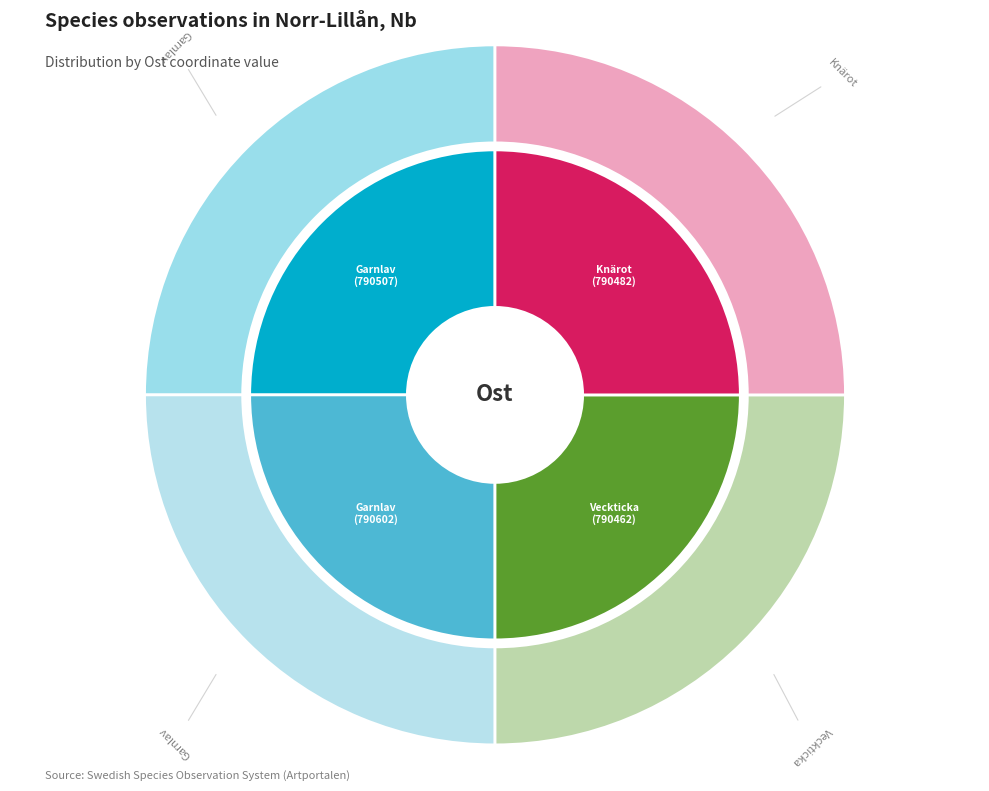

Is there a majority slice in this chart?

No